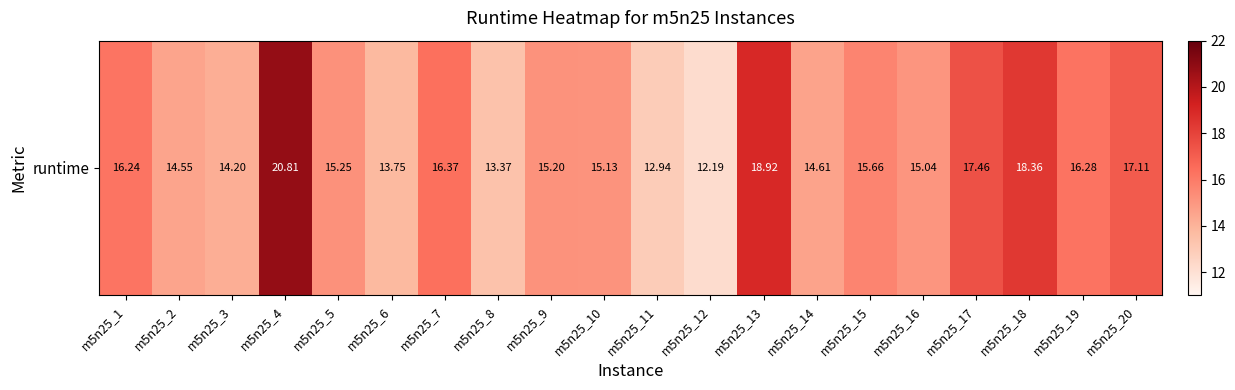

Reading right to left, what are all the values shown in this chart?

17.1	16.3	18.4	17.5	15.0	15.7	14.6	18.9	12.2	12.9	15.1	15.2	13.4	16.4	13.8	15.2	20.8	14.2	14.6	16.2